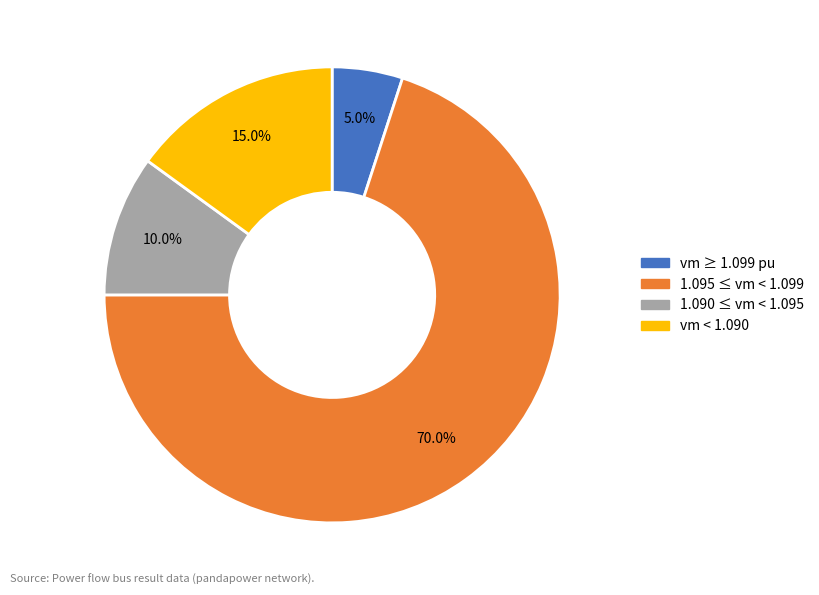

Does any single category account for the majority?

Yes